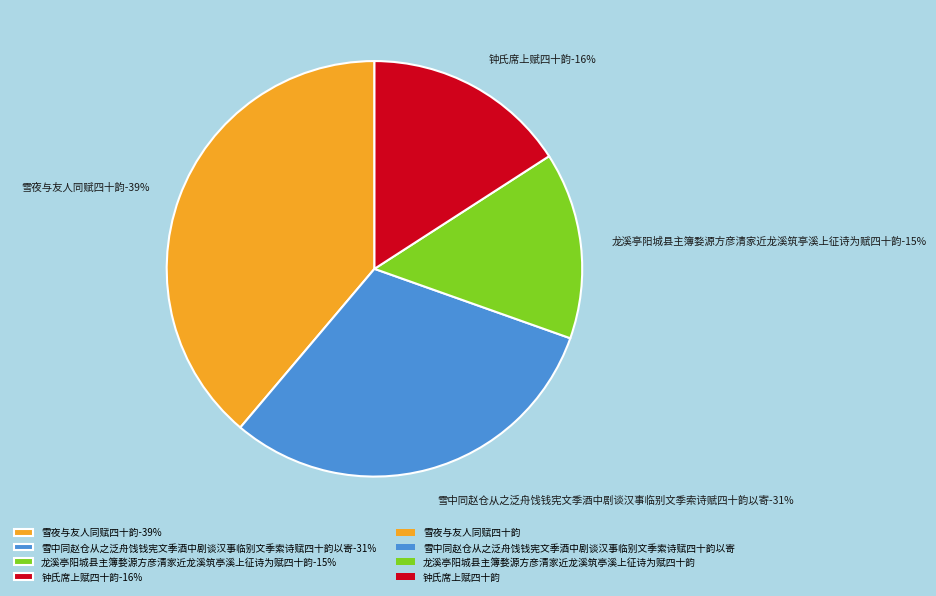

To the nearest percent, what is the average slice percentage?

25%